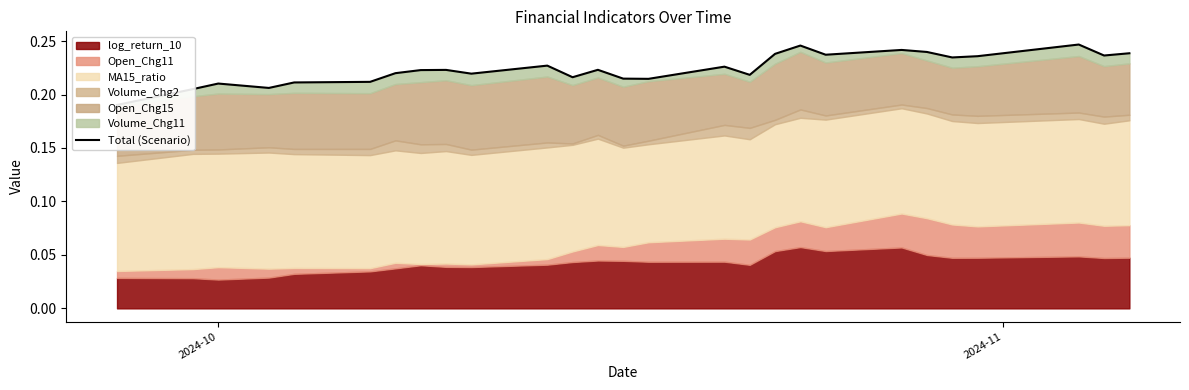

True or false: there are more than 0 points higher than both neighbors.

True